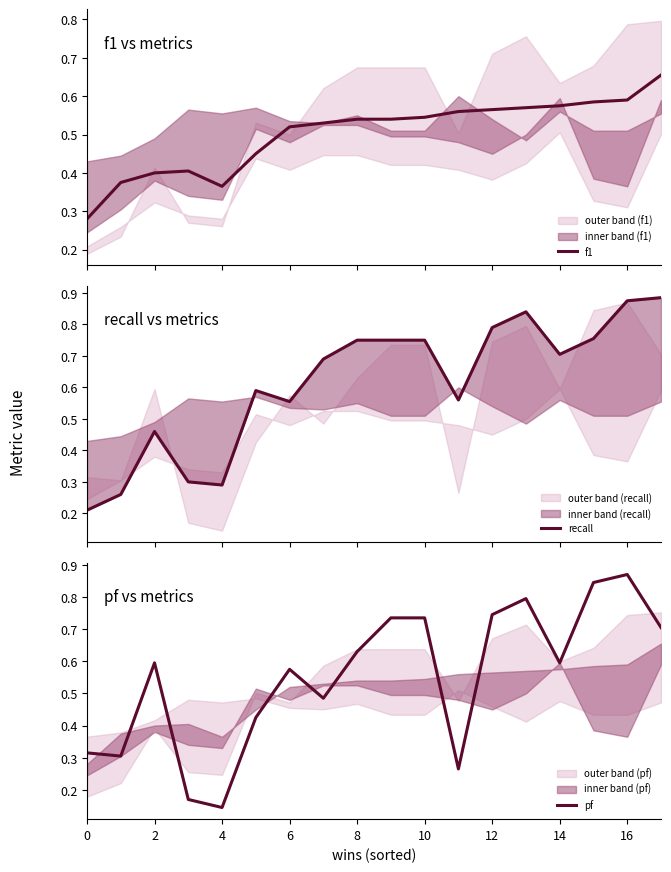

What is the difference between the maximum and second lowest values in the f1 series?

0.3